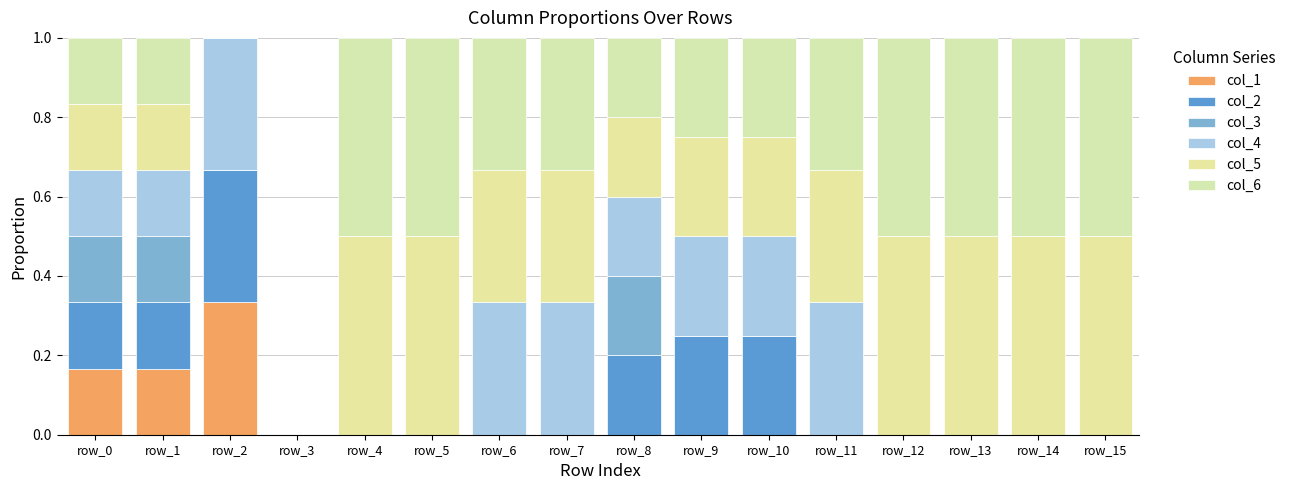

Rank the categories by col_6 value from lowest to highest.

row_2, row_3, row_0, row_1, row_8, row_9, row_10, row_6, row_7, row_11, row_4, row_5, row_12, row_13, row_14, row_15